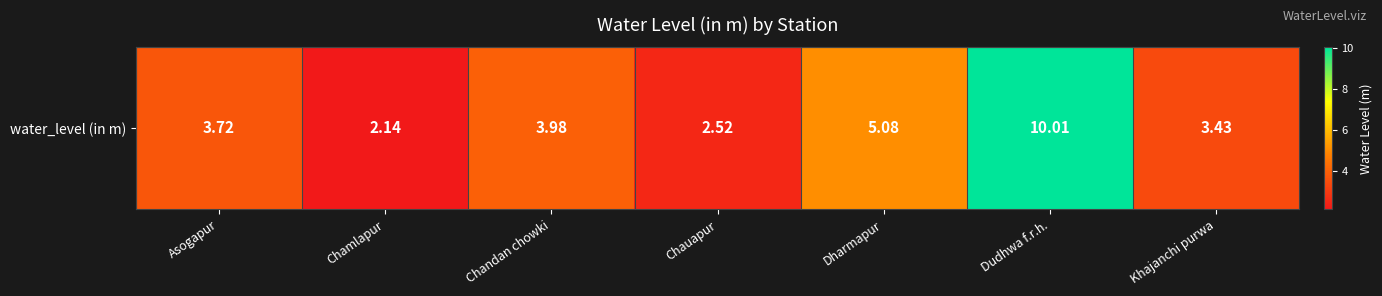

What is the change in value from Chamlapur to Khajanchi purwa?

+1.3